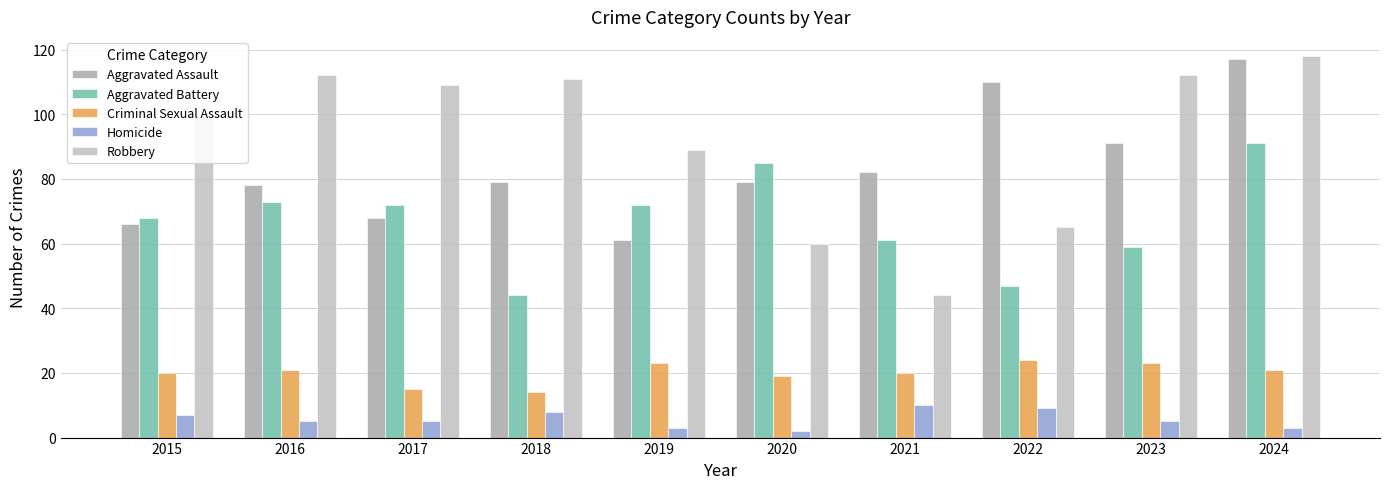

What is the difference between the second highest and second lowest values in the Criminal Sexual Assault series?

8